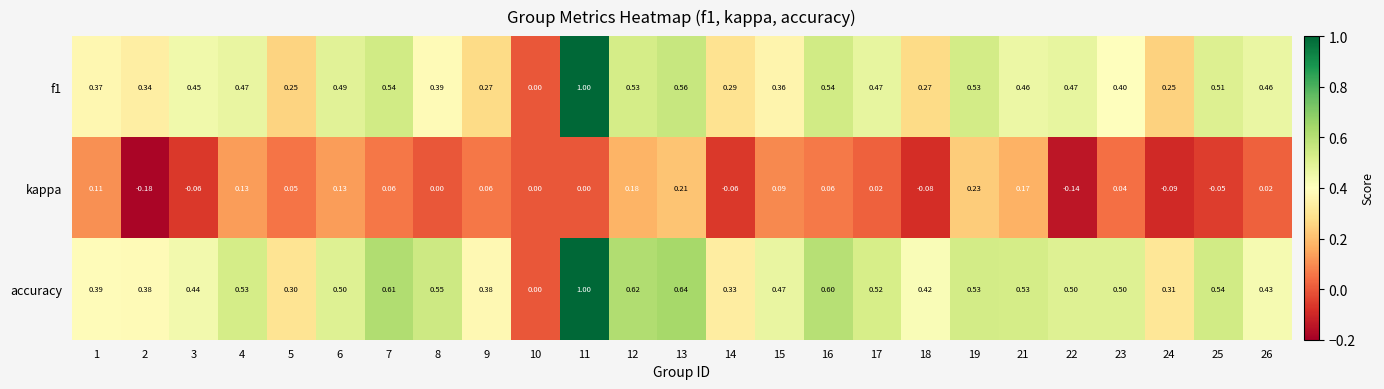

How many positive values does the f1 series have?

24